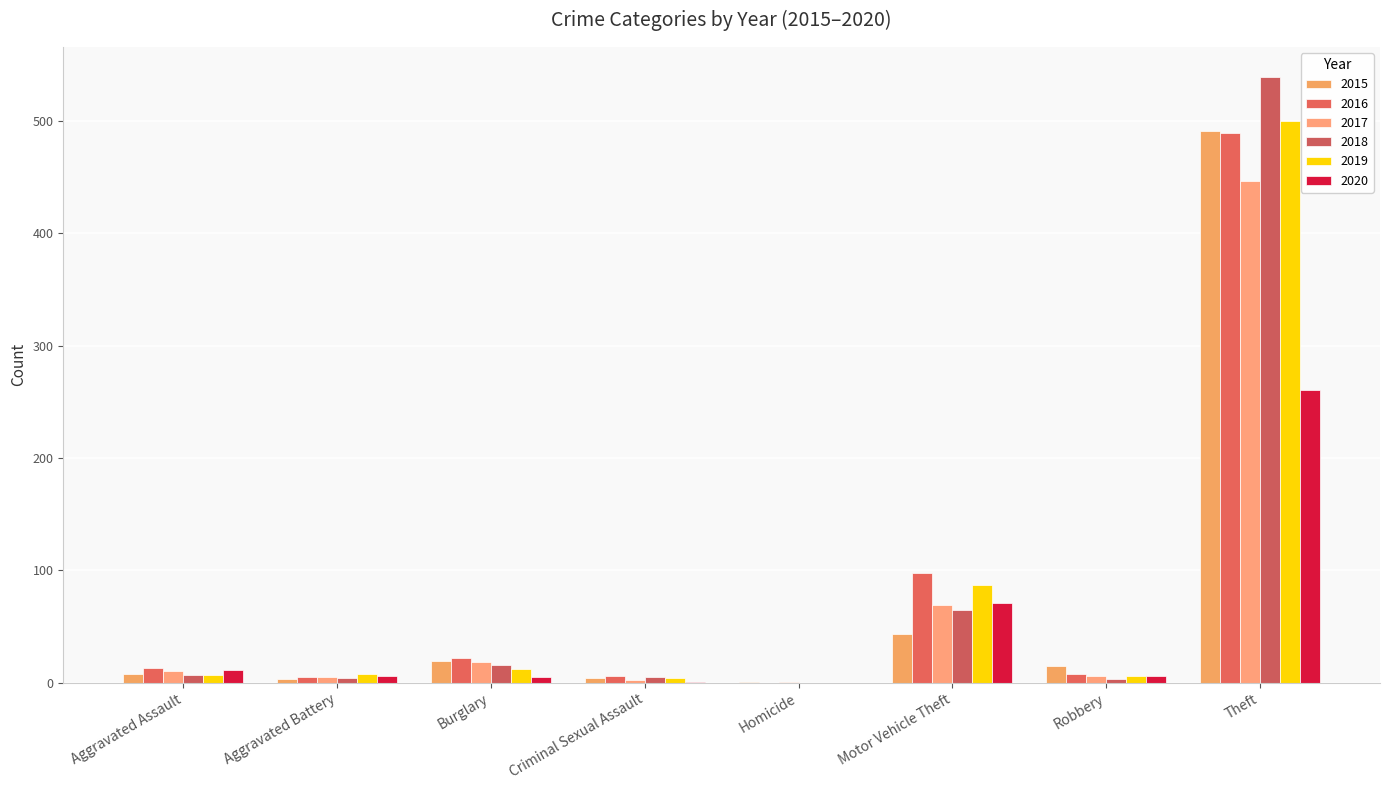

True or false: 2017 has a value of 447 at Theft.

True